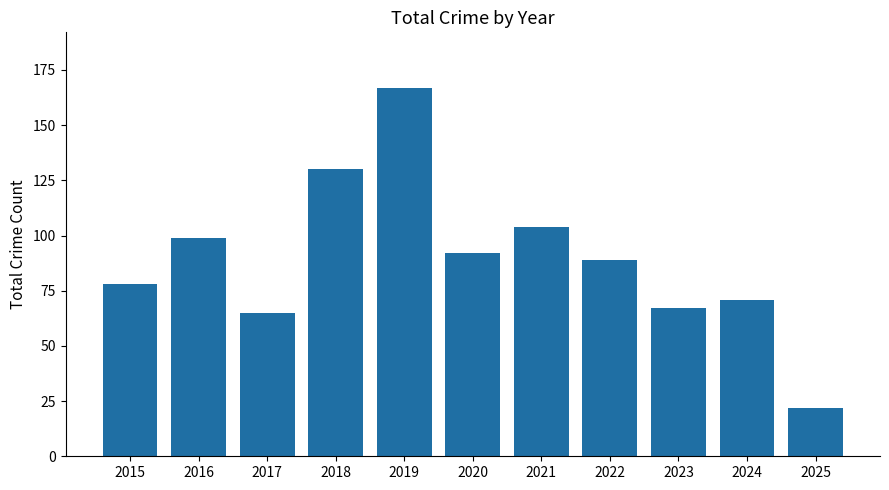

Count the number of categories in the chart.

11